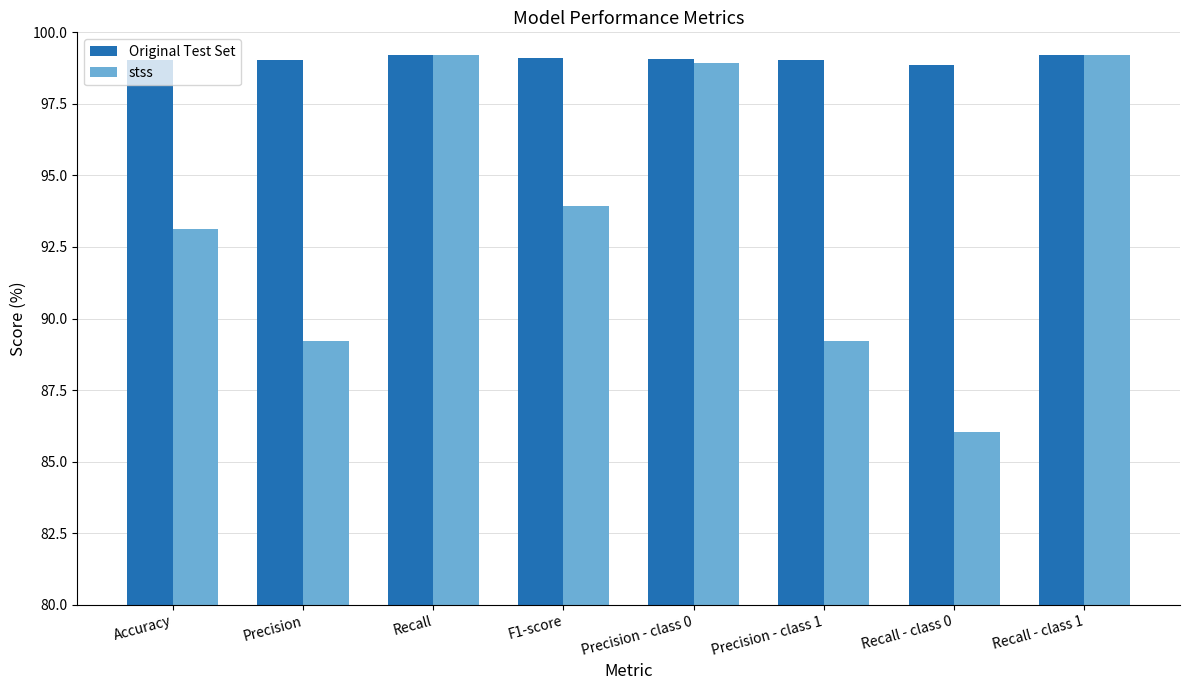

What is the minimum value shown in the chart?

86.0